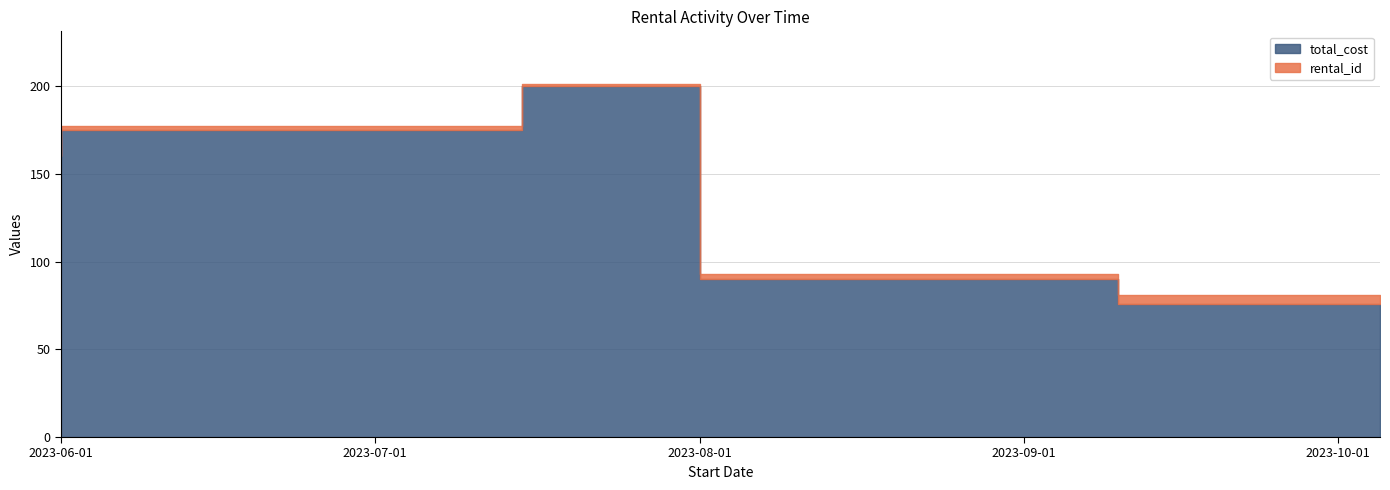

Rank the series at 2023-09-10 from lowest to highest value.

rental_id, total_cost